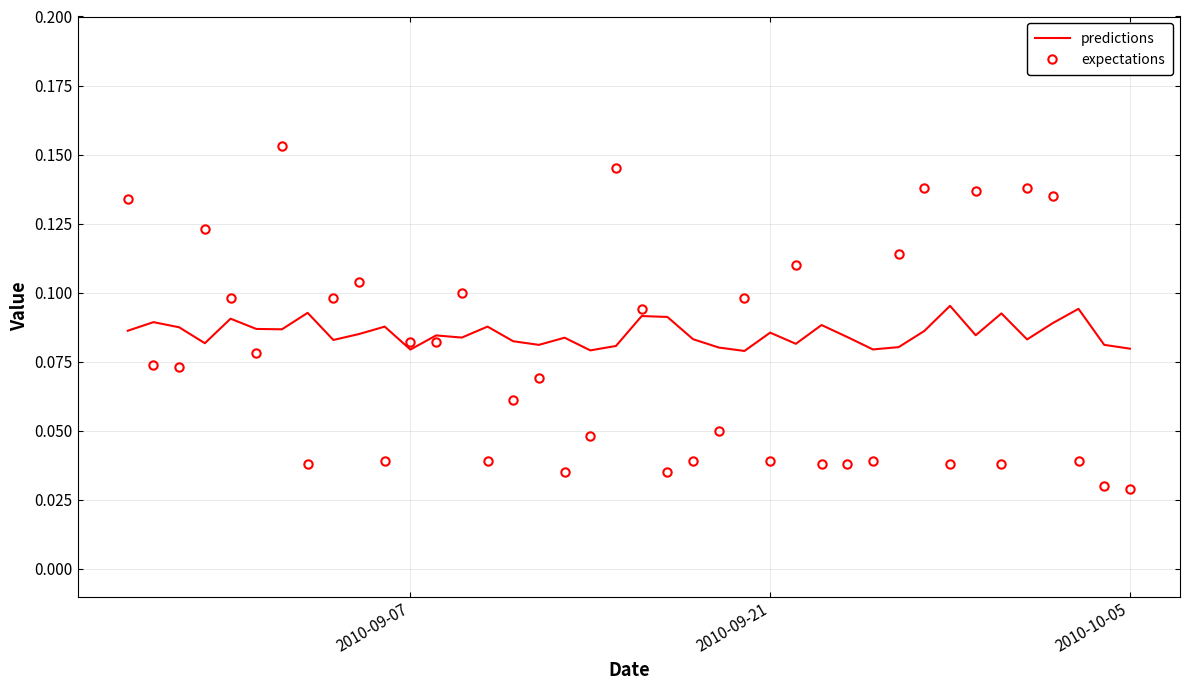

Which series has the largest range (max minus min)?

expectations